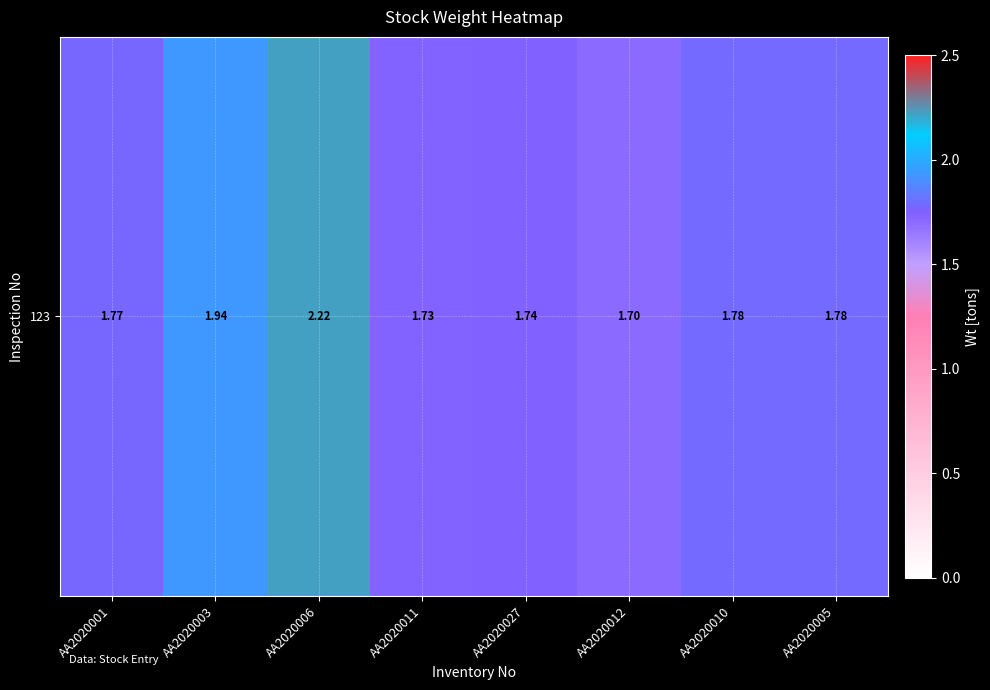

What is the difference between the maximum and minimum values?

0.5